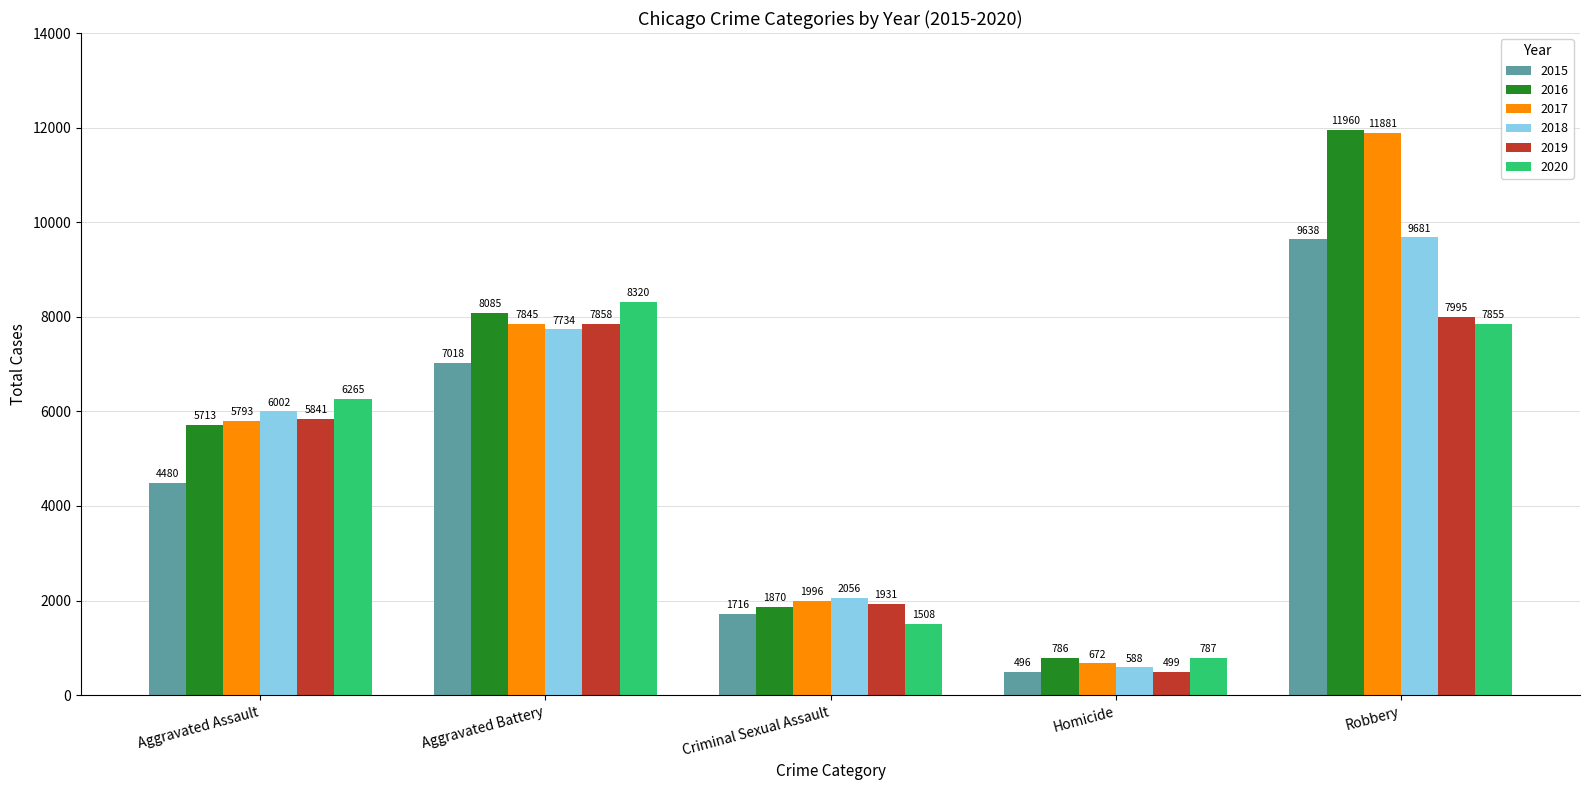

What is the difference between the 2020 values at Aggravated Battery and Robbery?

465